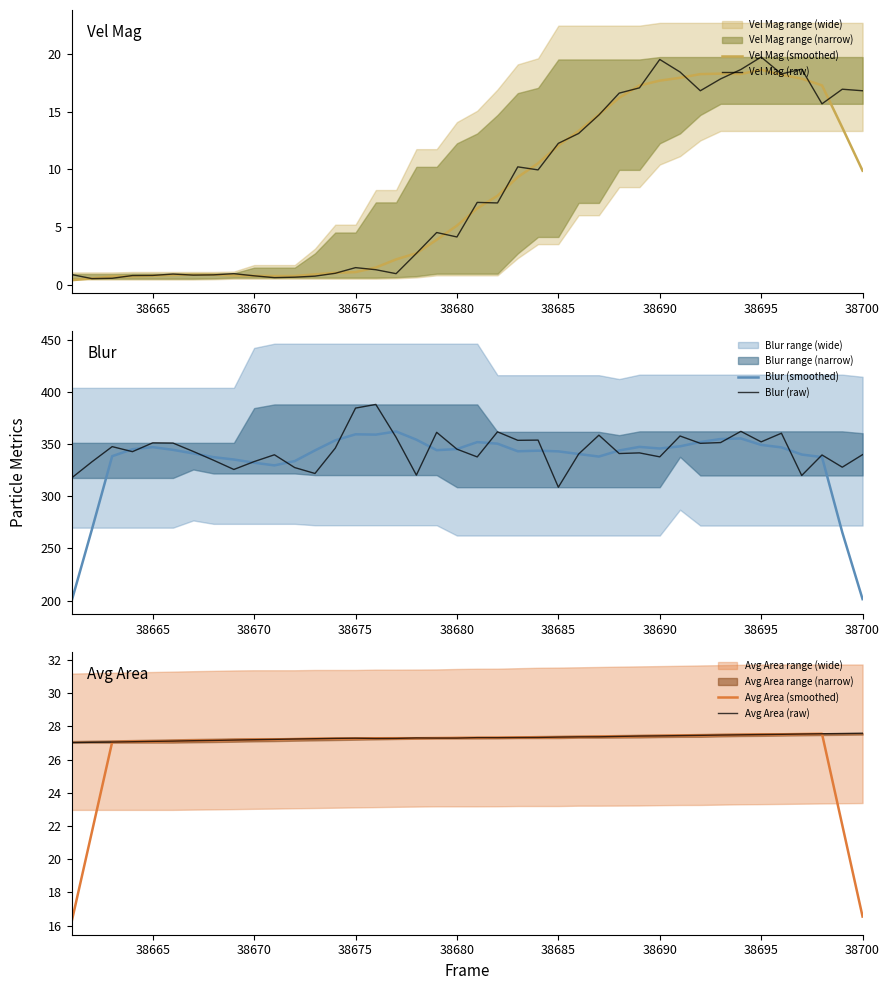

Which series has the largest total across all categories?

Blur (raw)